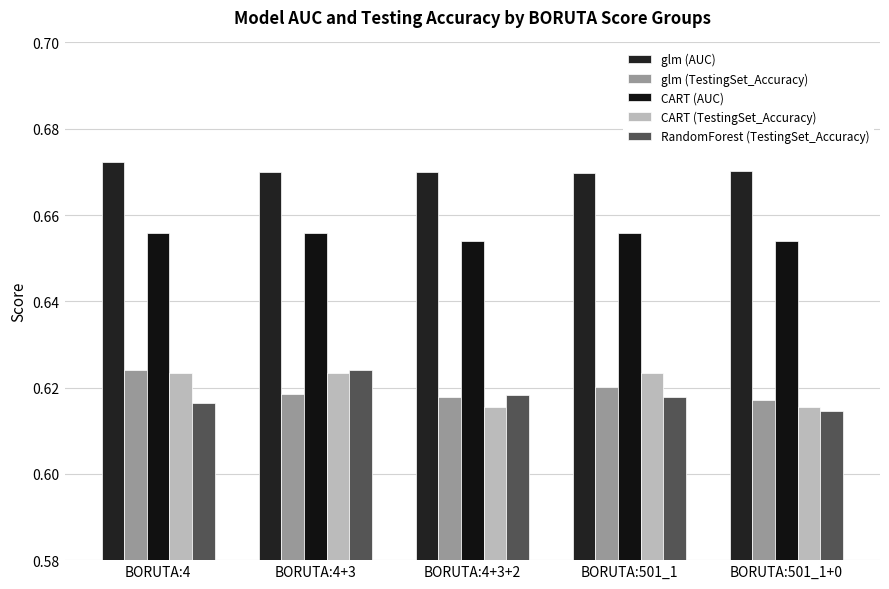

Are the bars horizontal?

No